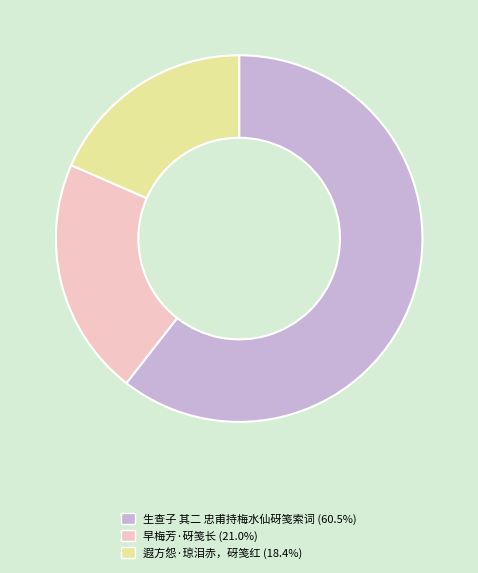

Which slice is the smallest?

遐方怨·琼泪赤，砑笺红